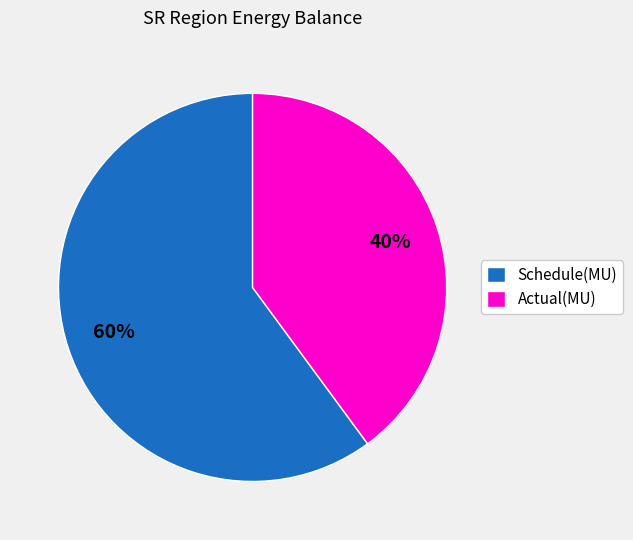

To the nearest percent, what is the average slice percentage?

50%